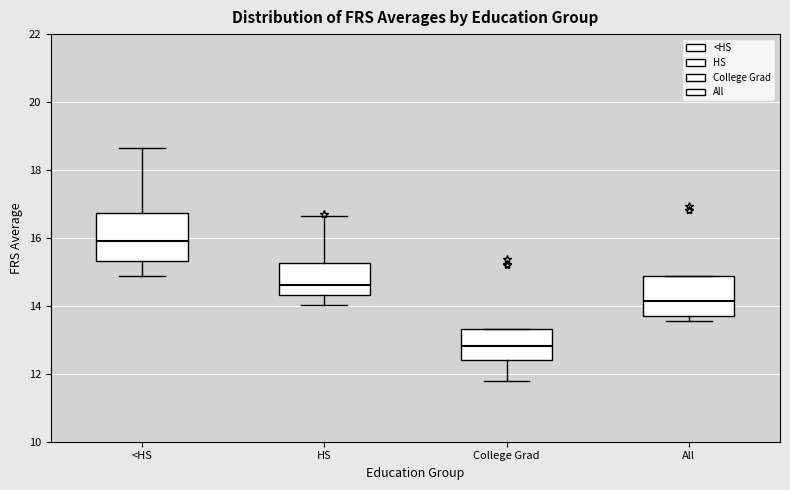

Where is the lower edge of the box for HS on the y-axis? The values are not printed on the chart, so give them approximately, as read against the axis.

14.4